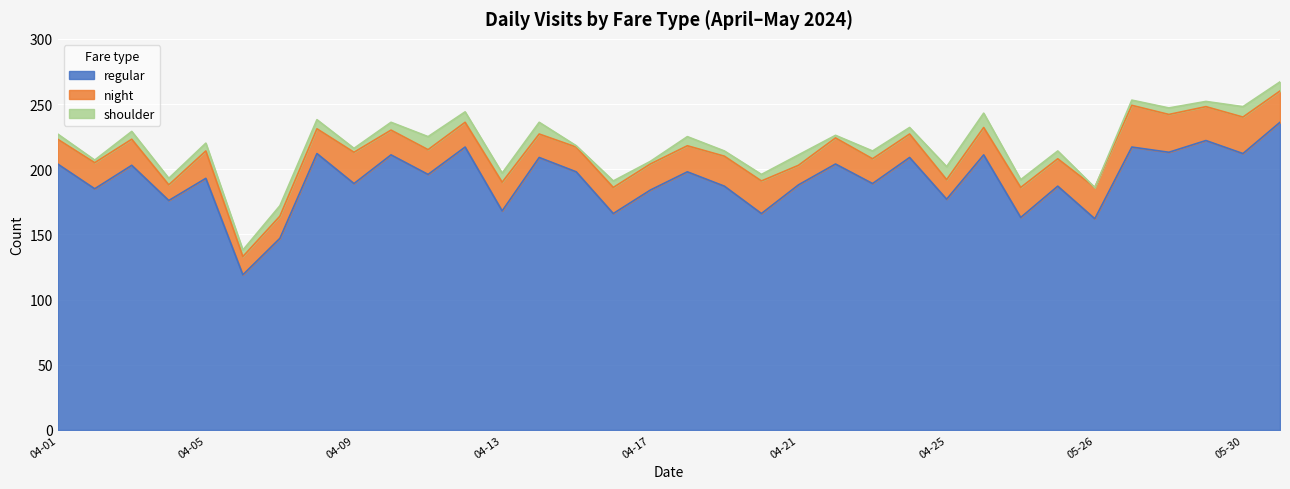

What is the total value across all series at 2024-04-10?

236